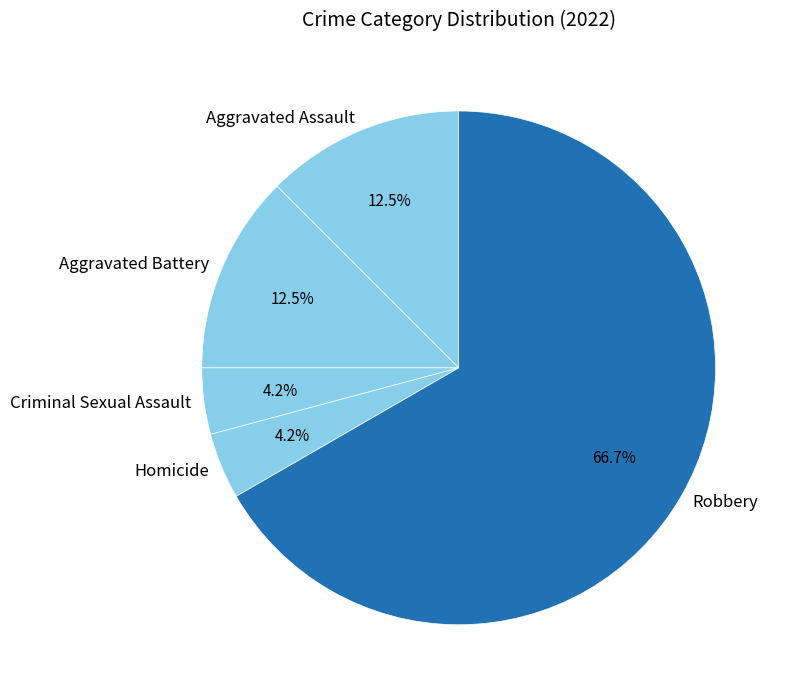

What is the largest slice in the pie chart?

Robbery